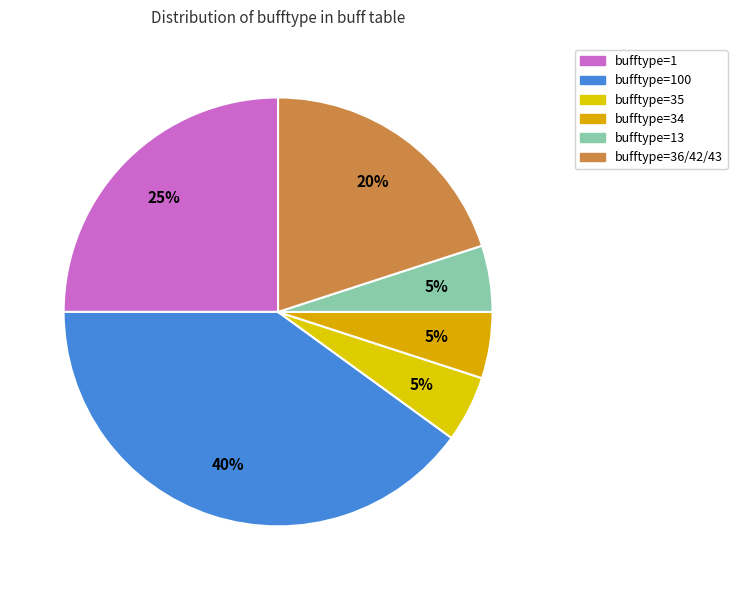

How many slices are in this pie chart?

6